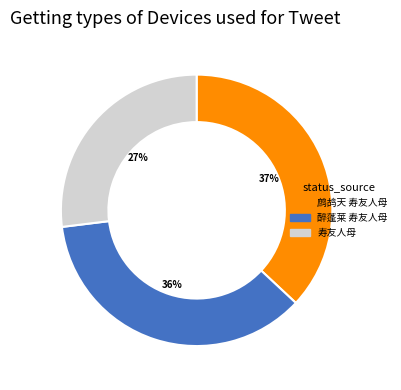

Rank the categories by value from lowest to highest.

寿友人母, 醉蓬莱 寿友人母, 鹧鸪天 寿友人母